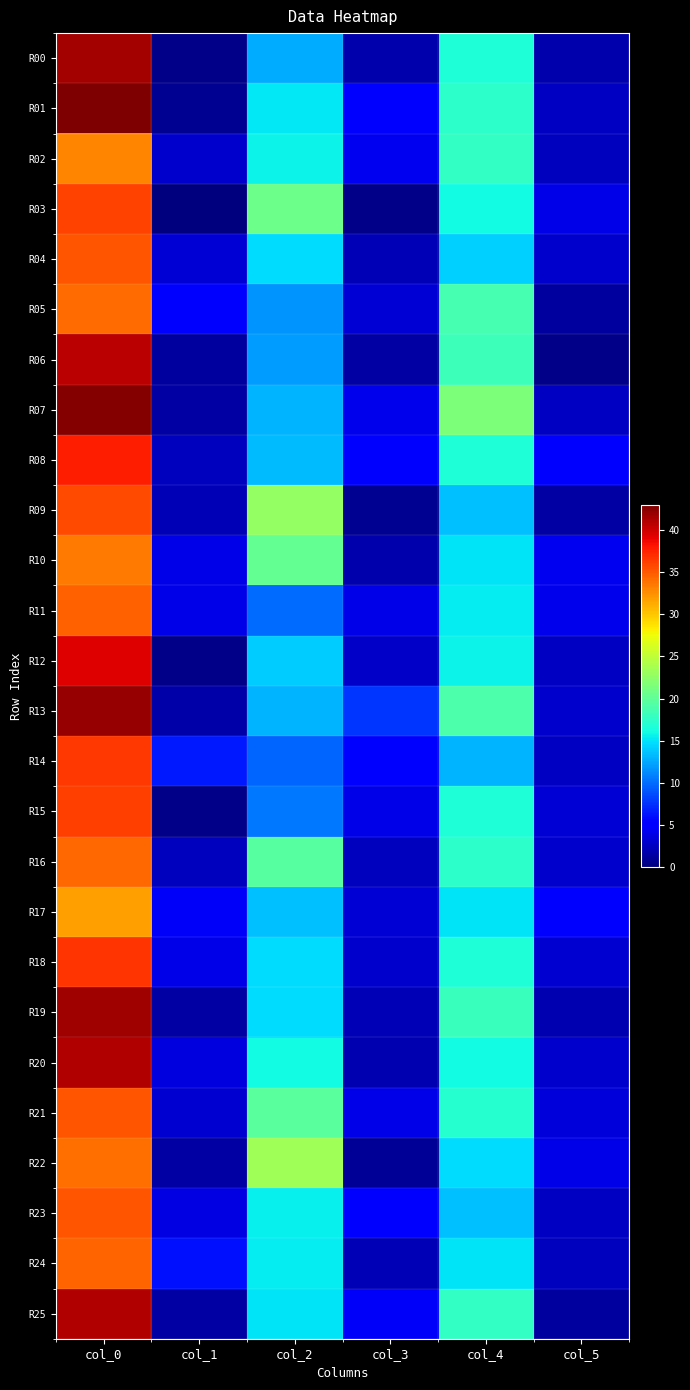

Reading left to right, extract all data points from this chart.

R00: col_0=41.5	col_1=0.5	col_2=12.7	col_3=1.7	col_4=16.7	col_5=1.7
R01: col_0=43.0	col_1=0.8	col_2=15.2	col_3=4.7	col_4=17.3	col_5=2.6
R02: col_0=33.0	col_1=3.0	col_2=15.8	col_3=4.3	col_4=17.8	col_5=2.4
R03: col_0=36.0	col_1=0.0	col_2=20.7	col_3=0.5	col_4=16.0	col_5=4.0
R04: col_0=35.2	col_1=3.3	col_2=14.8	col_3=2.2	col_4=14.2	col_5=2.9
R05: col_0=34.2	col_1=5.1	col_2=11.8	col_3=3.3	col_4=18.8	col_5=1.3
R06: col_0=40.7	col_1=1.2	col_2=12.0	col_3=1.4	col_4=18.2	col_5=0.4
R07: col_0=42.8	col_1=1.5	col_2=13.0	col_3=4.1	col_4=21.5	col_5=2.6
R08: col_0=37.8	col_1=2.5	col_2=13.3	col_3=5.0	col_4=16.8	col_5=5.2
R09: col_0=35.7	col_1=2.0	col_2=22.8	col_3=0.8	col_4=13.5	col_5=1.5
R10: col_0=33.5	col_1=3.9	col_2=20.2	col_3=1.8	col_4=15.0	col_5=4.3
R11: col_0=34.8	col_1=4.0	col_2=10.0	col_3=4.0	col_4=15.3	col_5=4.2
R12: col_0=39.3	col_1=0.5	col_2=14.0	col_3=2.7	col_4=15.7	col_5=2.6
R13: col_0=42.0	col_1=1.6	col_2=13.0	col_3=7.7	col_4=19.0	col_5=2.9
R14: col_0=36.5	col_1=6.5	col_2=9.7	col_3=4.8	col_4=13.0	col_5=2.5
R15: col_0=36.2	col_1=0.4	col_2=10.5	col_3=4.0	col_4=16.8	col_5=3.3
R16: col_0=34.3	col_1=2.4	col_2=19.5	col_3=2.5	col_4=17.3	col_5=2.9
R17: col_0=31.8	col_1=4.6	col_2=13.5	col_3=3.4	col_4=15.0	col_5=4.7
R18: col_0=36.8	col_1=3.9	col_2=14.7	col_3=2.9	col_4=16.8	col_5=3.0
R19: col_0=41.8	col_1=1.5	col_2=14.8	col_3=2.0	col_4=18.0	col_5=1.9
R20: col_0=41.0	col_1=3.7	col_2=16.0	col_3=1.9	col_4=16.0	col_5=2.9
R21: col_0=35.2	col_1=3.1	col_2=19.8	col_3=4.0	col_4=17.0	col_5=3.4
R22: col_0=34.0	col_1=1.4	col_2=23.5	col_3=0.9	col_4=14.7	col_5=4.0
R23: col_0=35.2	col_1=3.8	col_2=15.5	col_3=5.1	col_4=13.5	col_5=2.6
R24: col_0=34.5	col_1=6.1	col_2=15.3	col_3=2.0	col_4=15.0	col_5=2.5
R25: col_0=41.0	col_1=1.4	col_2=15.0	col_3=4.6	col_4=17.7	col_5=1.2